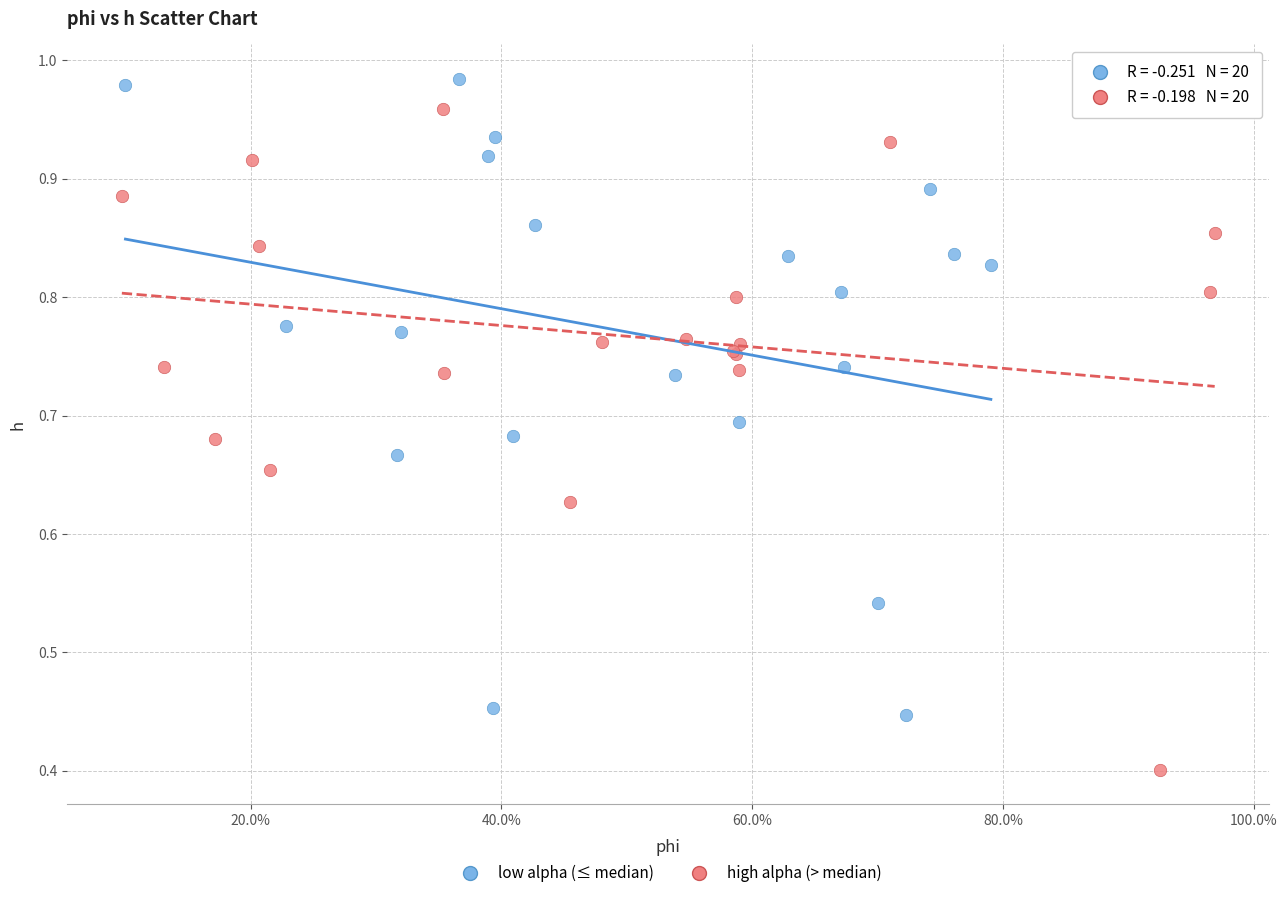

Which series contains the lowest Y value?

high alpha (> median)